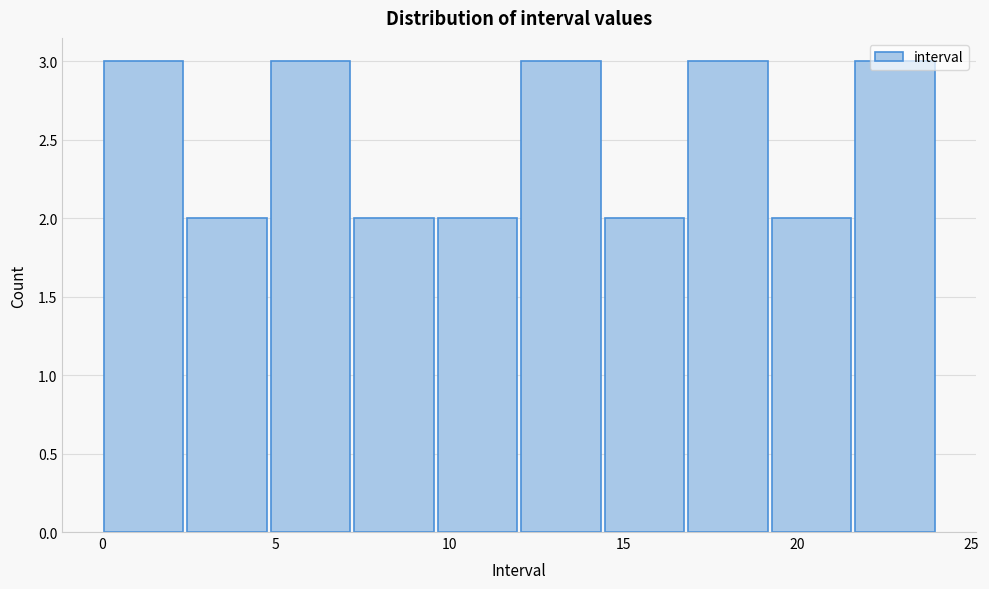

Reading left to right, list every bar in this chart as the range it spans on the x-axis followed by its height. Neither the bar edges nor the heights are printed on the chart, so give them approximately, as read against the axes.

0.0 to 2.4: 3
2.4 to 4.8: 2
4.8 to 7.2: 3
7.2 to 9.6: 2
9.6 to 12.0: 2
12.0 to 14.4: 3
14.4 to 16.8: 2
16.8 to 19.2: 3
19.2 to 21.6: 2
21.6 to 24.0: 3